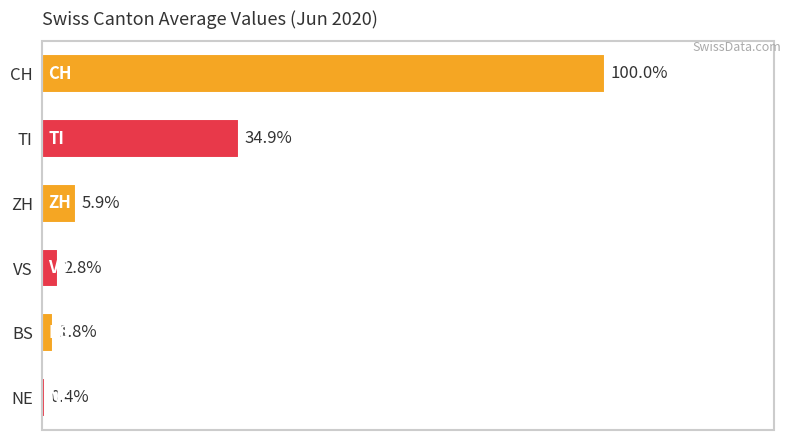

Does the chart contain any negative values?

No